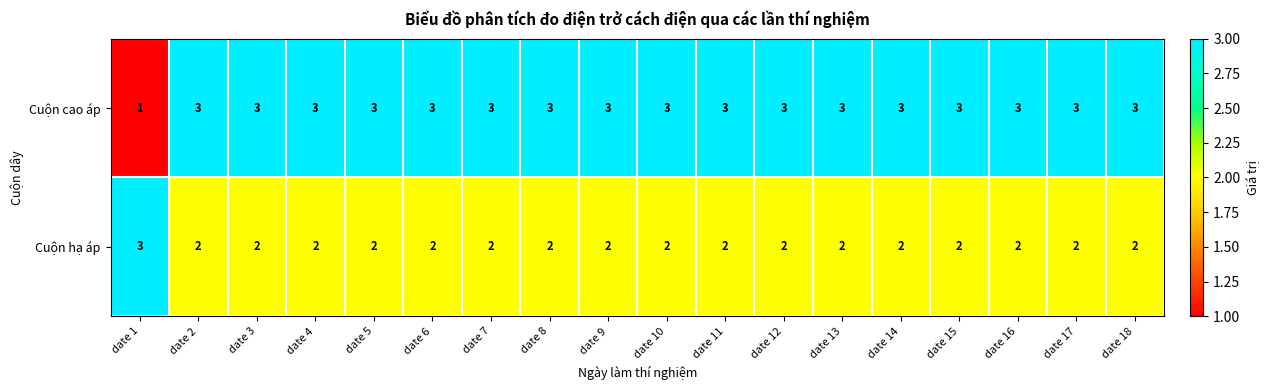

Which category has the lowest value across all series?

date 1